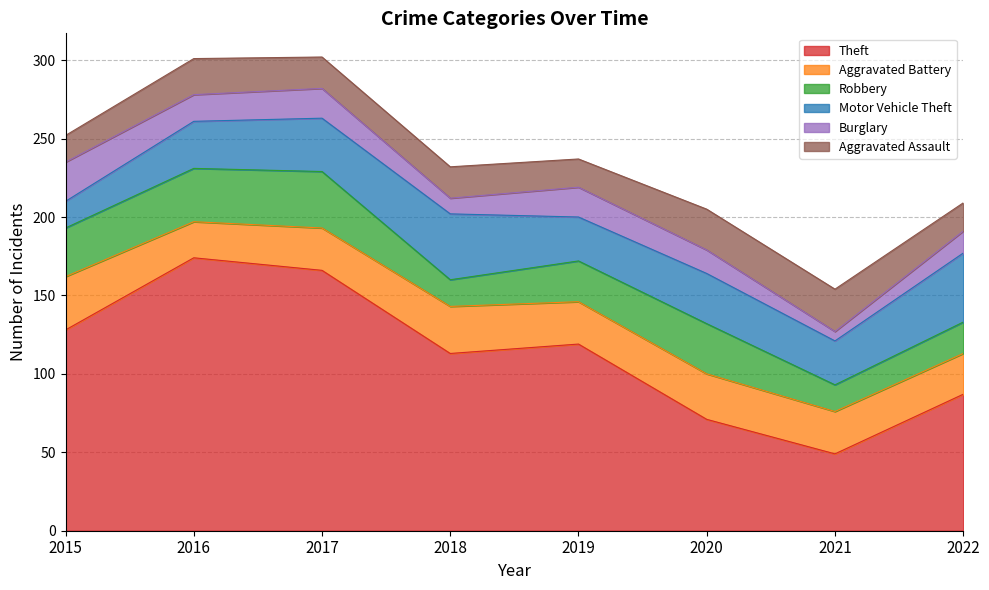

What is the difference between the highest and lowest values at 2019?

101